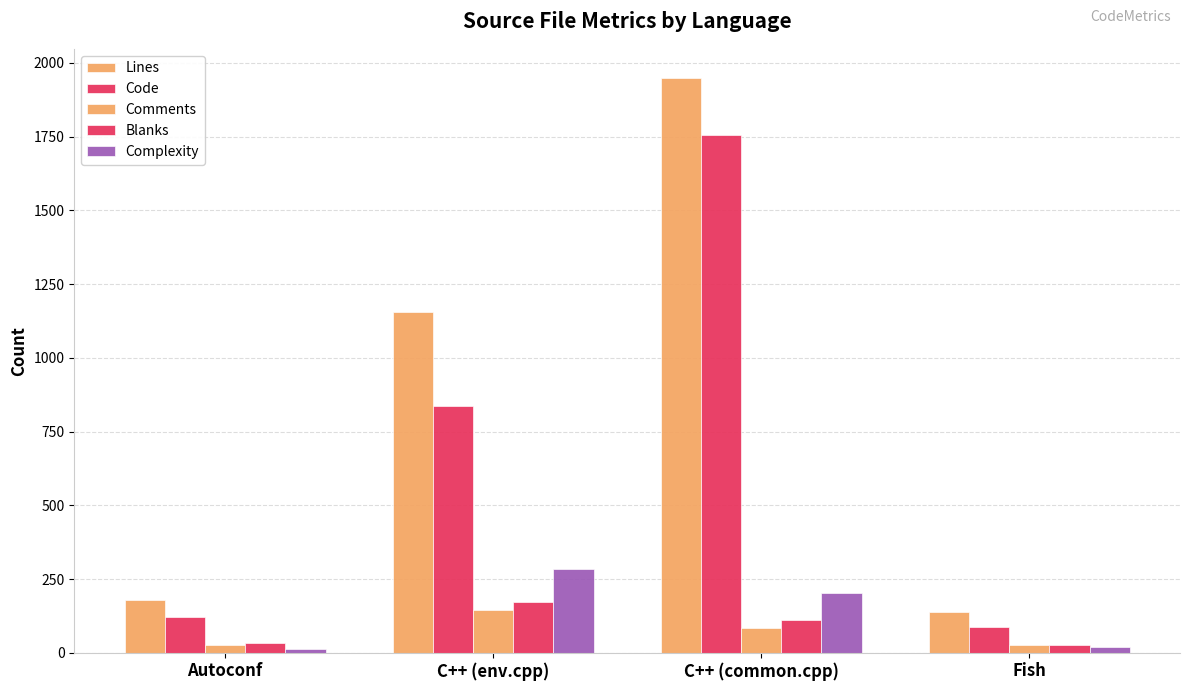

Count the number of categories in the chart.

4